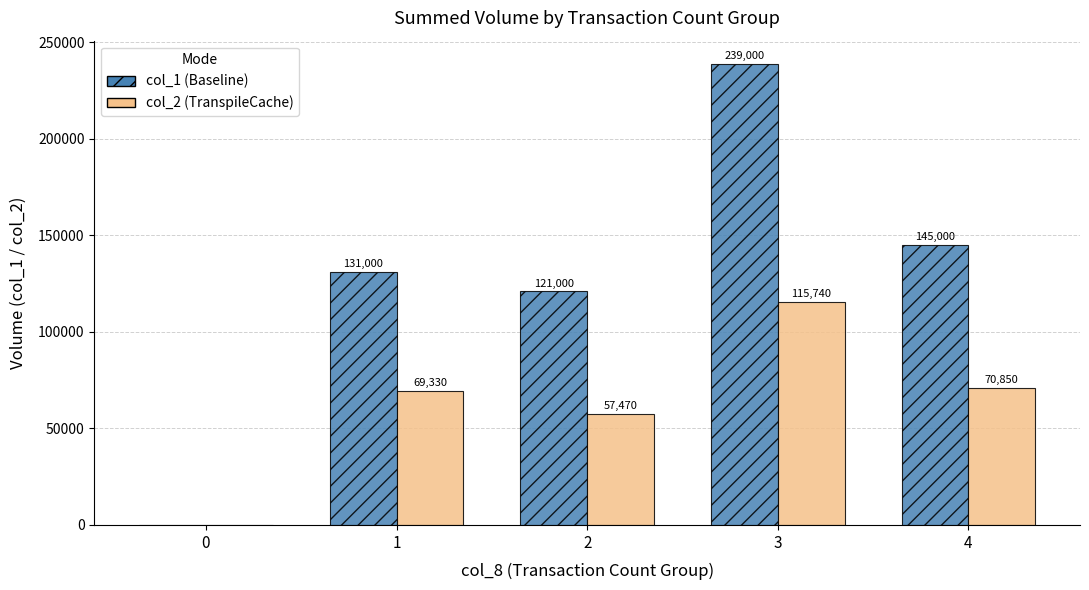

Are the bars horizontal?

No